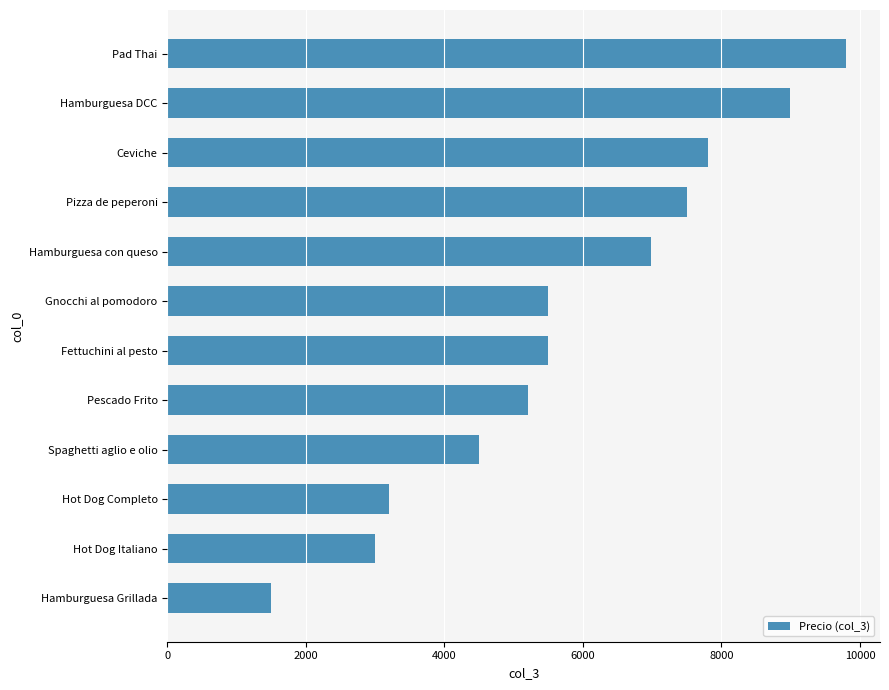

Approximately how many times larger is the value at Fettuchini al pesto compared to Pizza de peperoni?

0.7